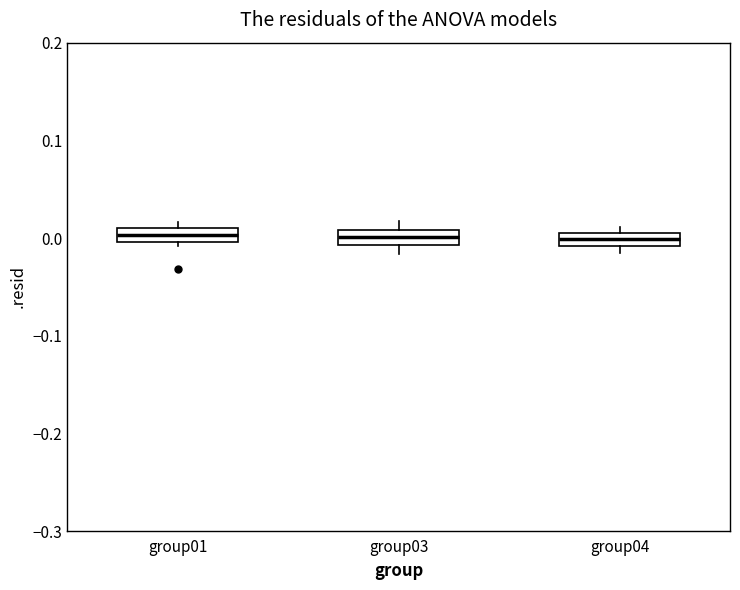

Where does the median line of the box for group03 sit on the y-axis? The values are not printed on the chart, so give them approximately, as read against the axis.

0.00